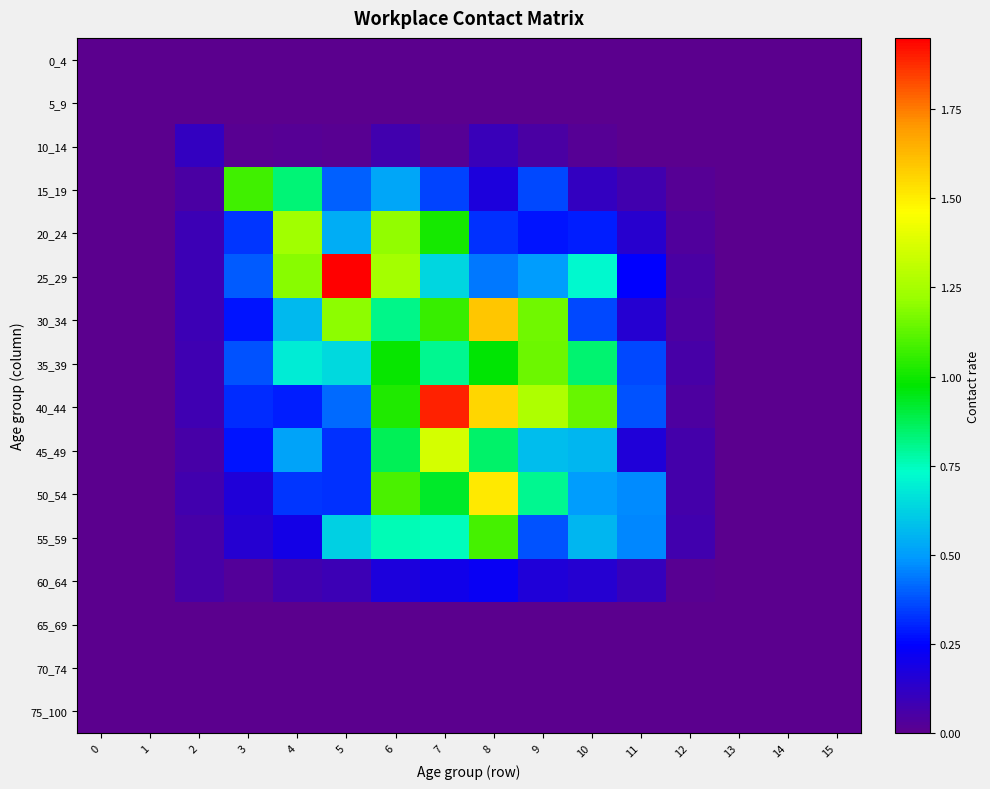

What is the maximum value shown in the chart?

1.9